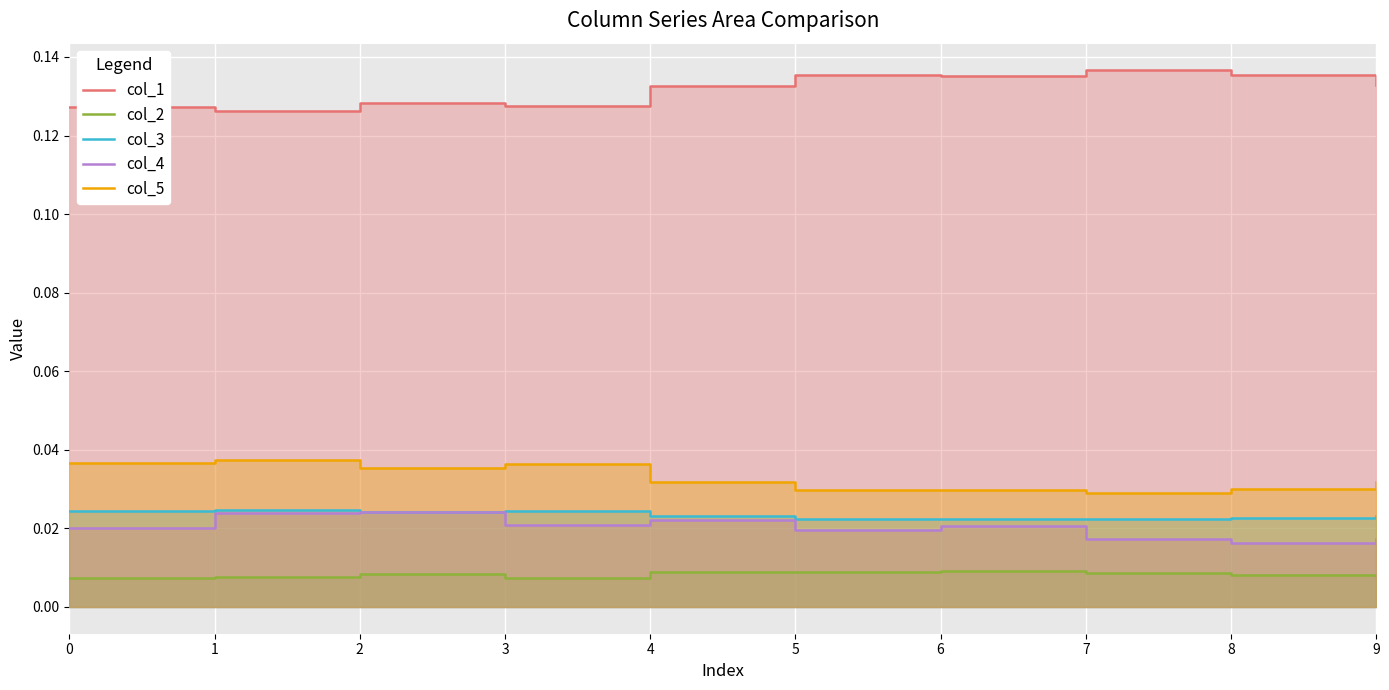

Between 3 and 5, which is larger?

5